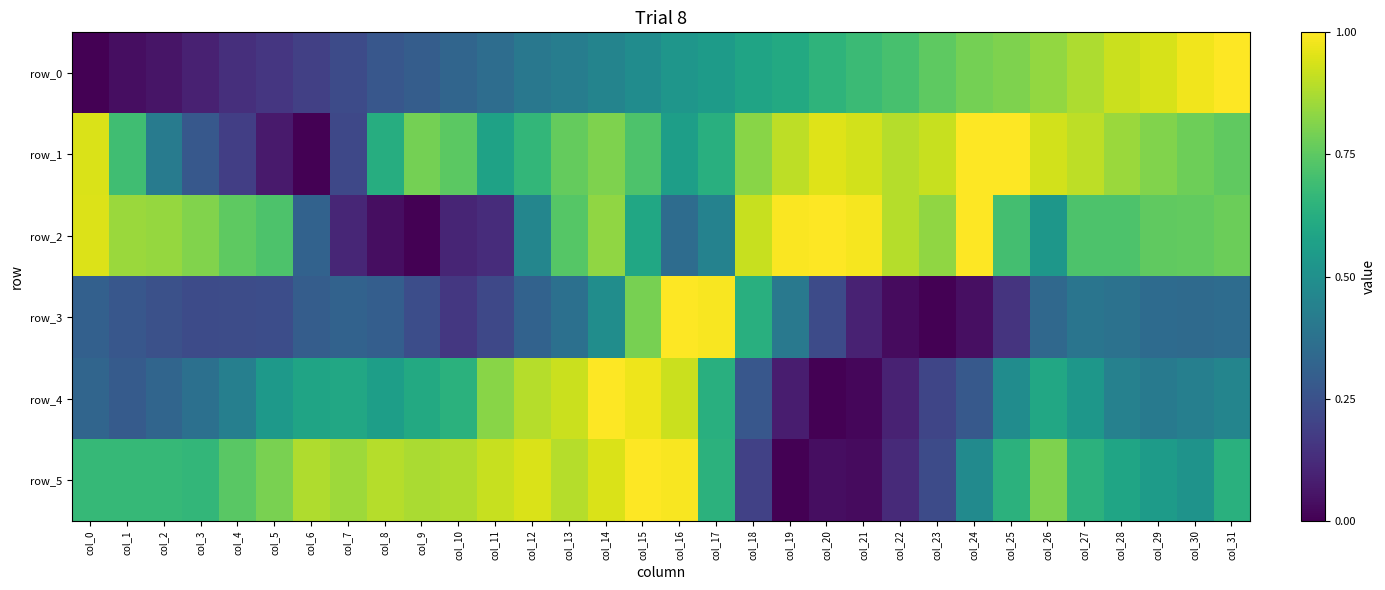

Is it true that row_4 equals 0.6 at col_12?

False